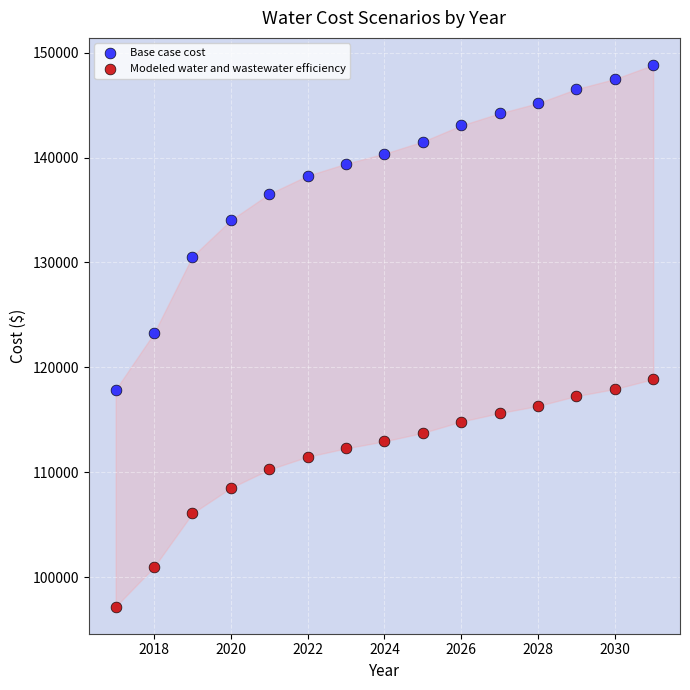

What are all the series names shown in the legend?

Base case cost, Modeled water and wastewater efficiency